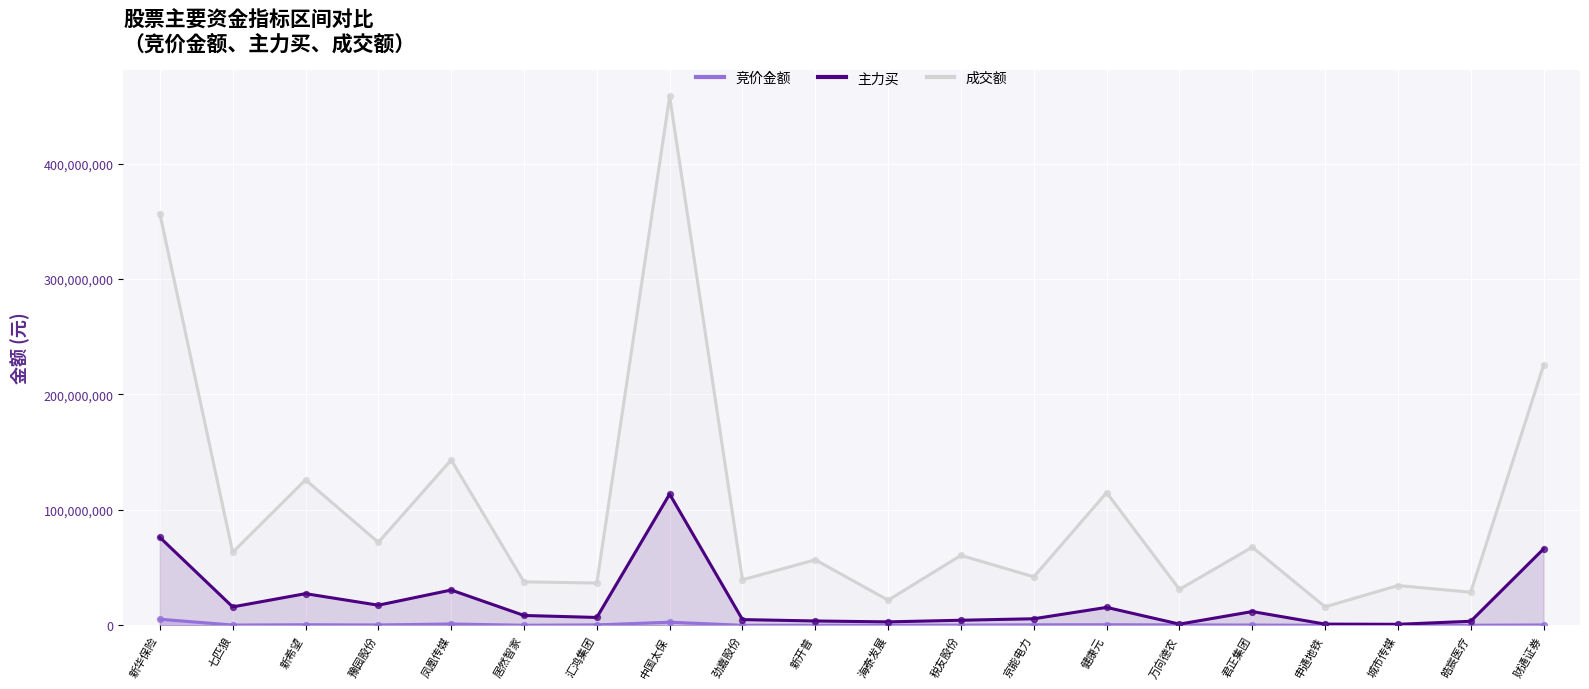

What are all the series names shown in the legend?

竞价金额, 主力买, 成交额